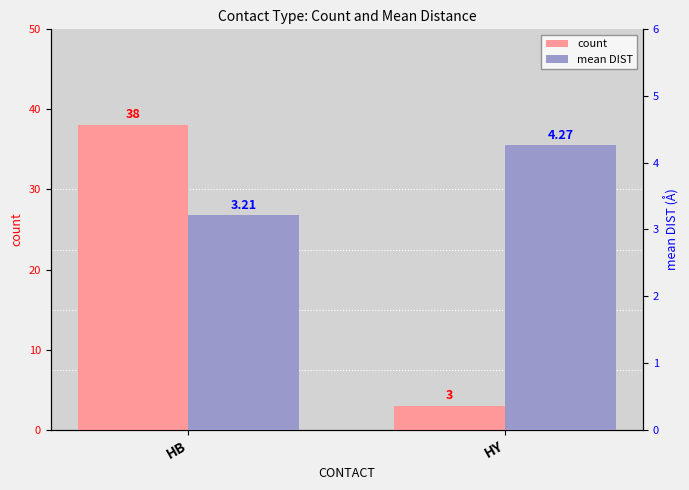

Is it true that count equals 0.9 at HY?

False